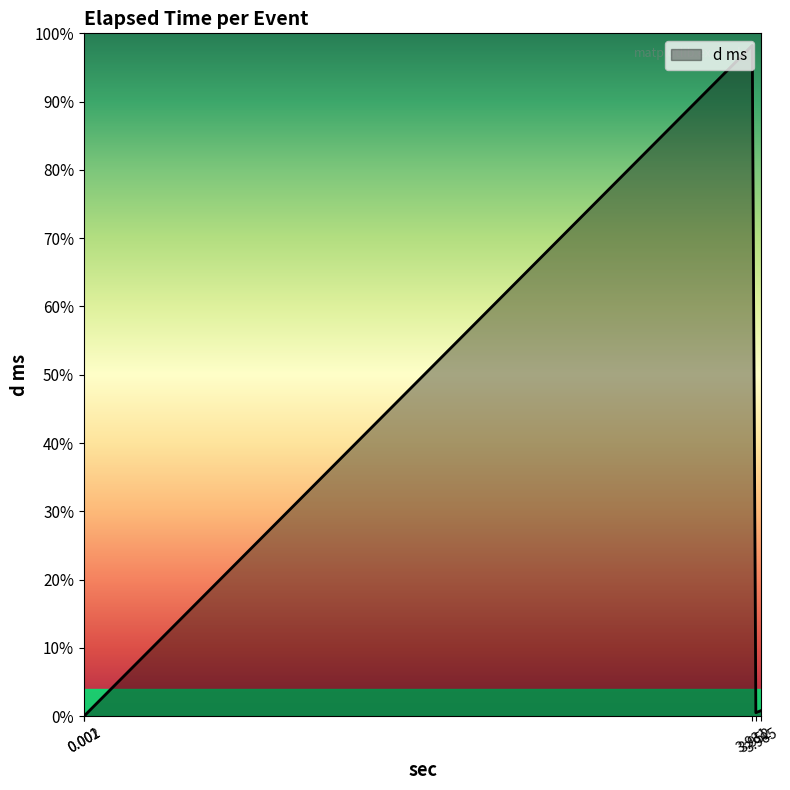

Reading left to right, transcribe all the data shown in this chart.

0.001=0.6	0.002=0.6	3.931=3929.3	3.952=20.6	3.985=33.5